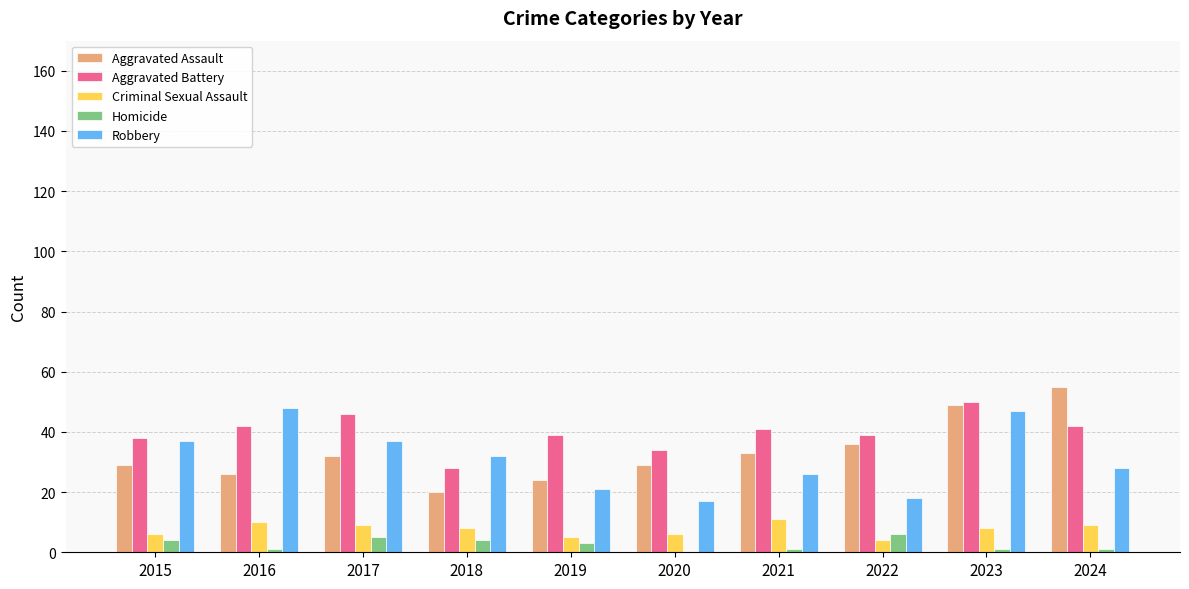

What is the sum of the Robbery values at 2017 and 2015?

74